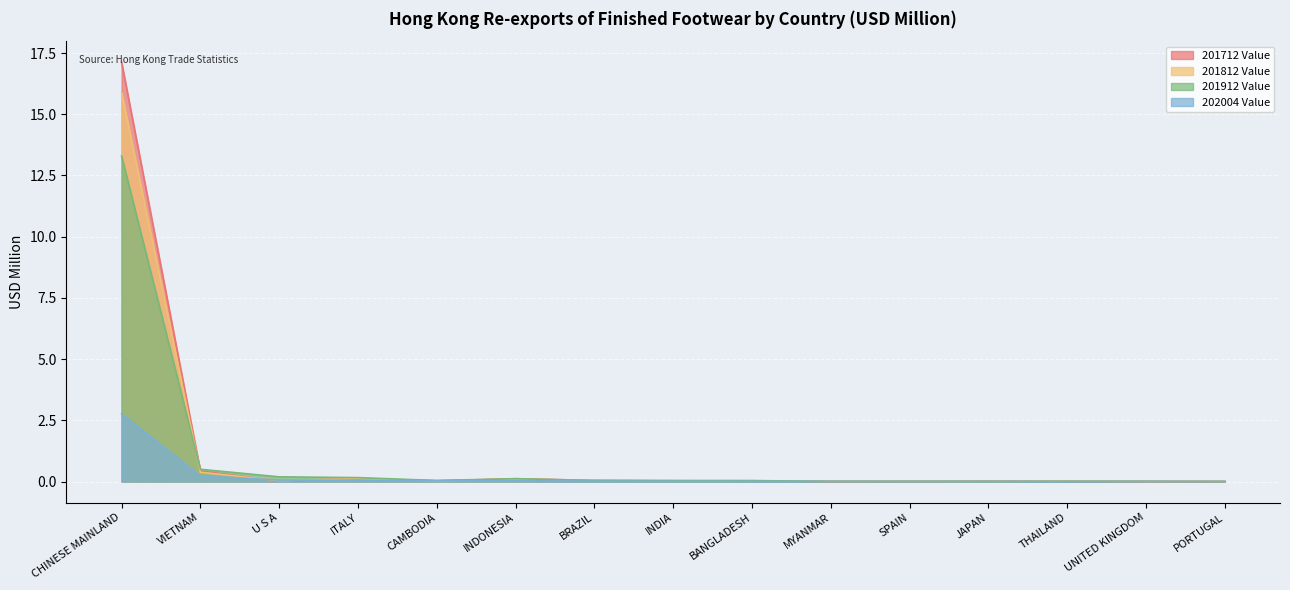

What is the sum of the 201912 Value values at PORTUGAL and U S A?

0.2